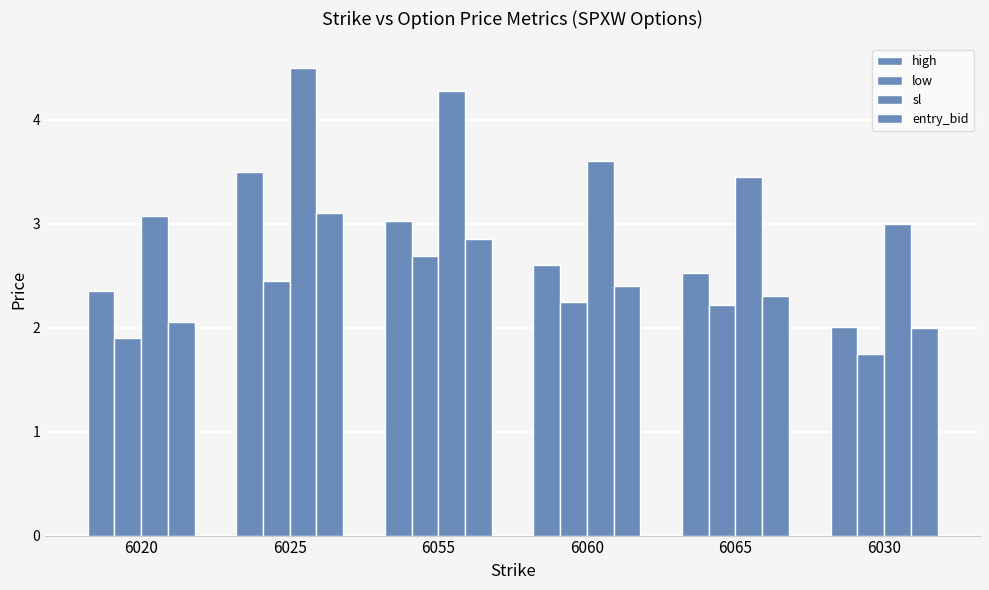

What is the label of the 3rd bar from the right?

6060